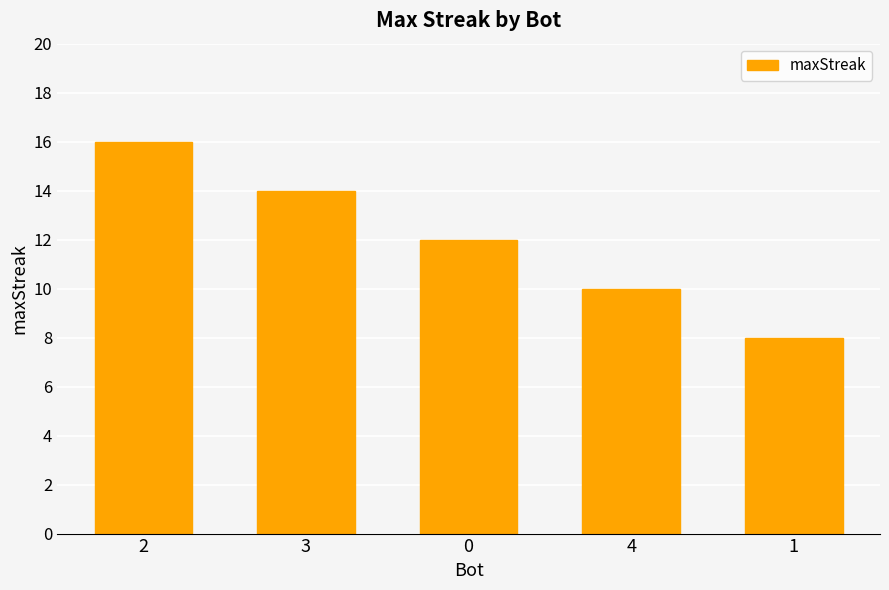

What is the difference between the maximum and minimum values?

8